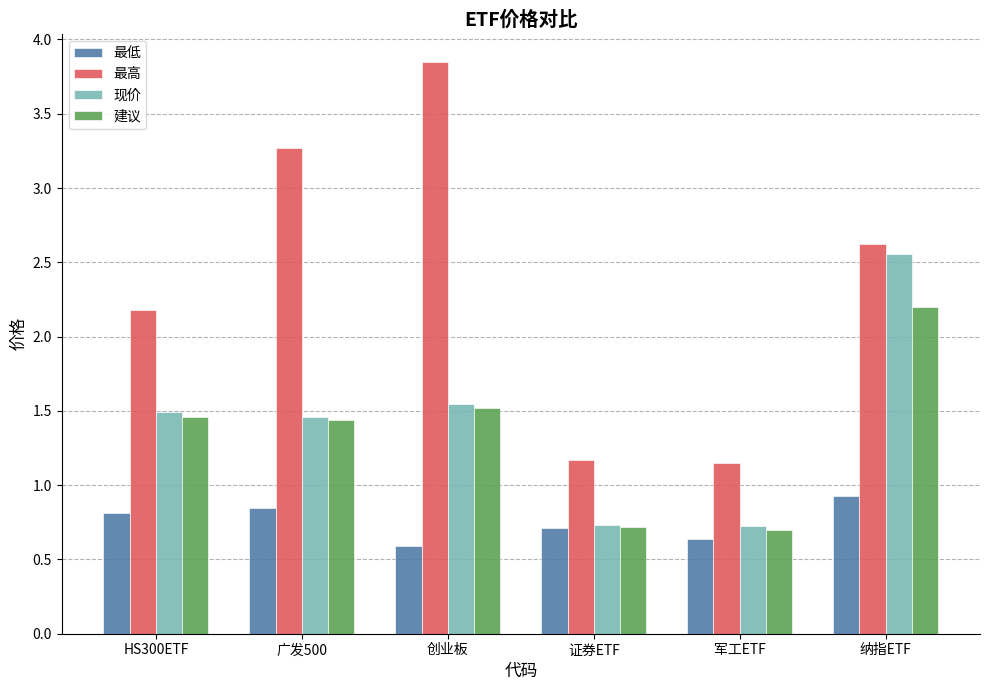

Which series has the widest spread of values?

最高